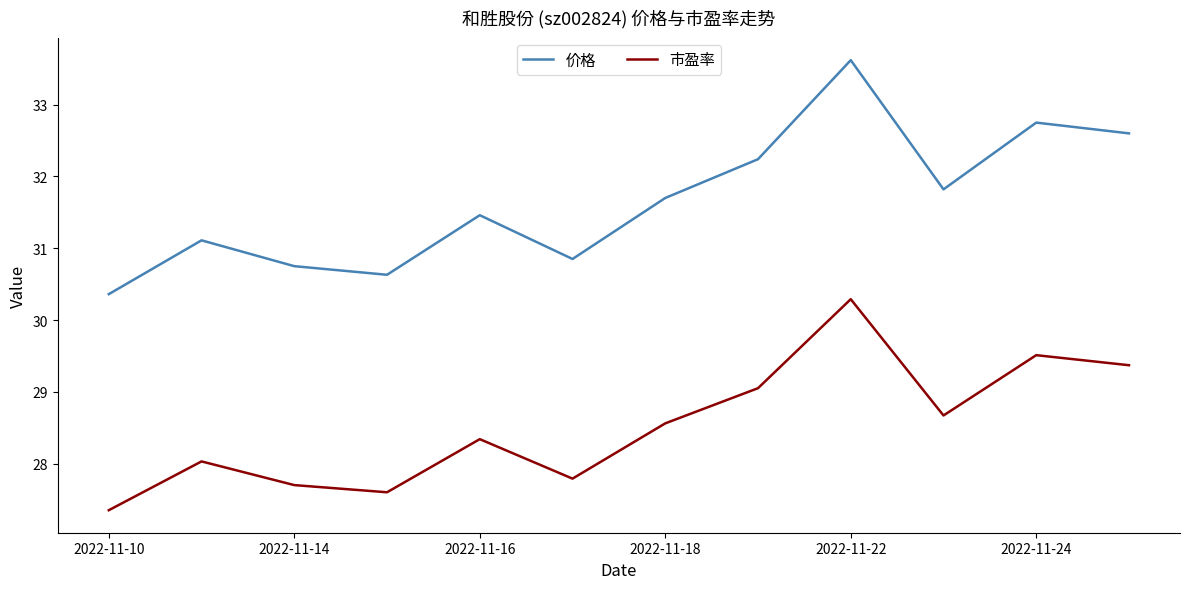

List the series in order of their peak value, highest first.

价格, 市盈率